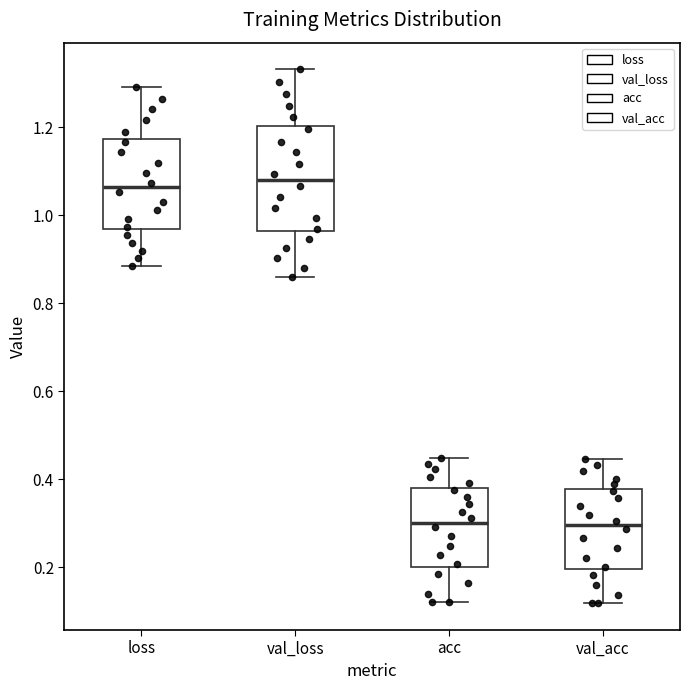

Reading left to right, read every box against the y-axis: the position of its median line, the range the box covers, and the ends of its whiskers. The values are not printed on the chart, so give them approximately, as read against the axis.

loss: median 1.06, box 0.96 to 1.18, whiskers 0.88 to 1.30
val_loss: median 1.08, box 0.96 to 1.20, whiskers 0.86 to 1.34
acc: median 0.30, box 0.20 to 0.38, whiskers 0.12 to 0.44
val_acc: median 0.30, box 0.20 to 0.38, whiskers 0.12 to 0.44